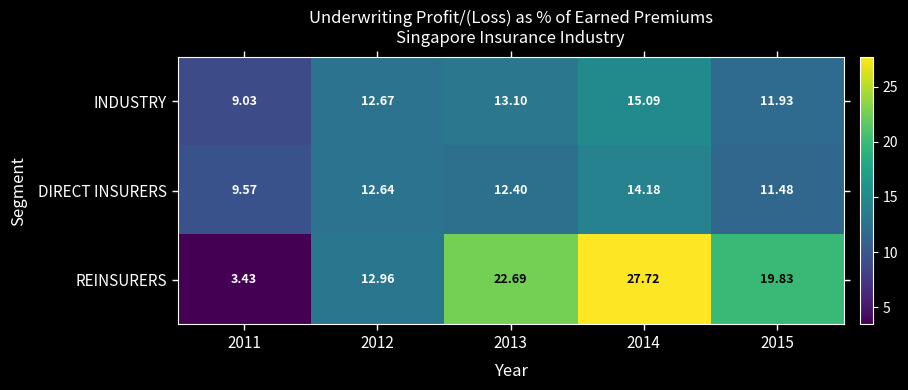

How many series are shown in this chart?

3